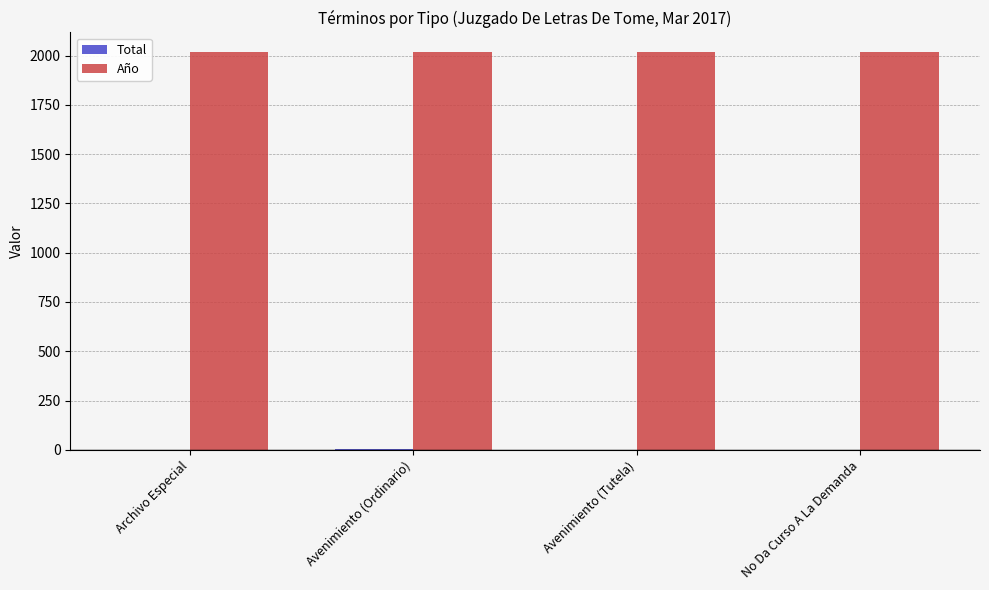

Which series has the largest total across all categories?

Año